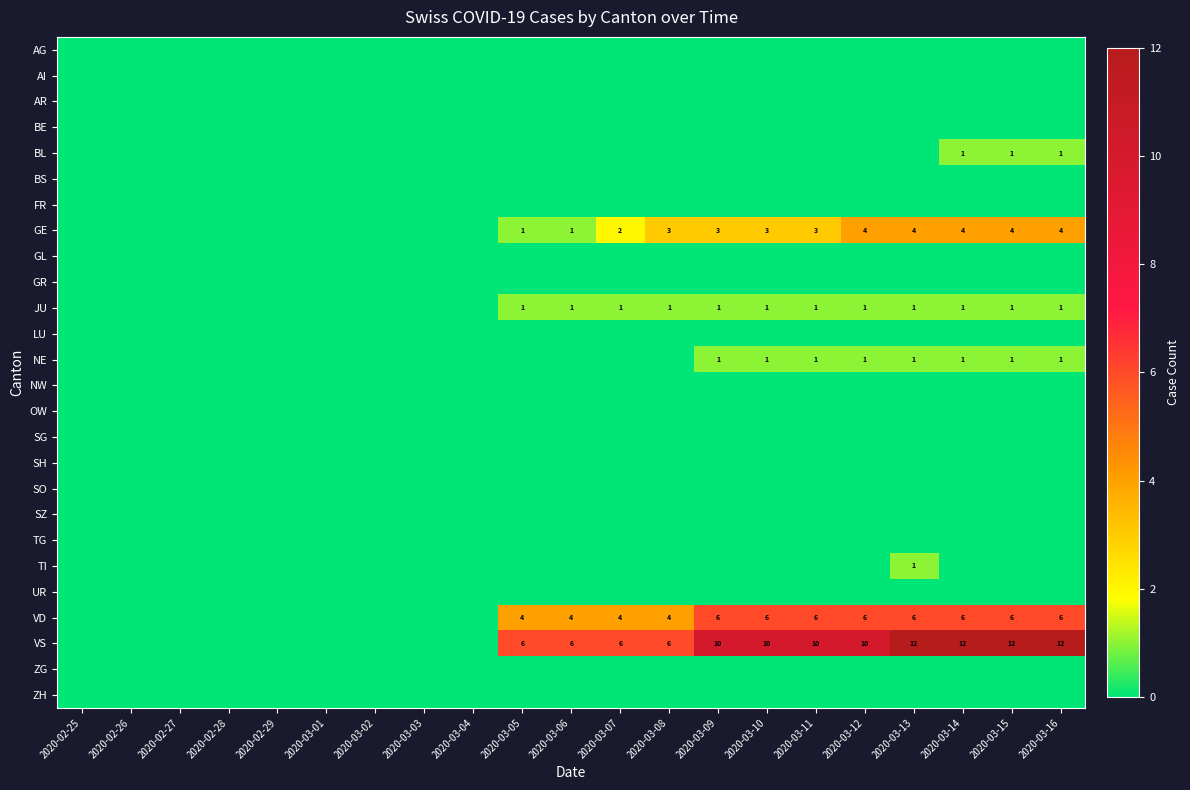

At 2020-03-05, list the series in order from smallest to largest.

AG, AI, AR, BE, BL, BS, FR, GL, GR, LU, NE, NW, OW, SG, SH, SO, SZ, TG, TI, UR, ZG, ZH, GE, JU, VD, VS